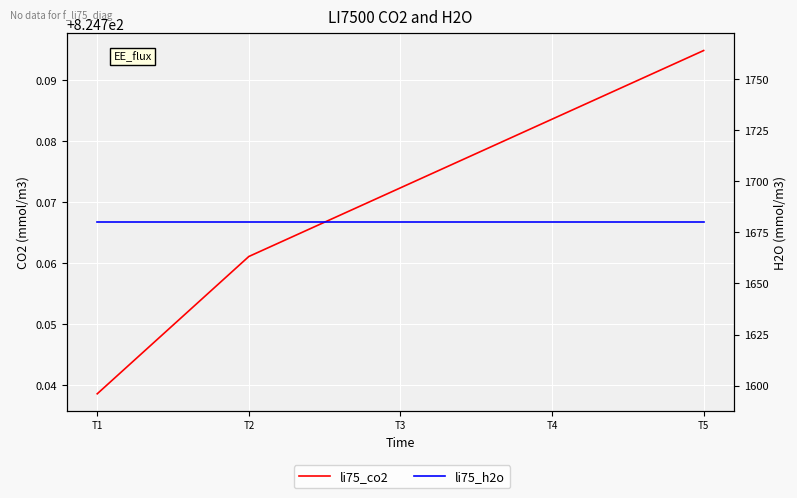

Is it true that li75_co2 equals 824.8 at T3?

True